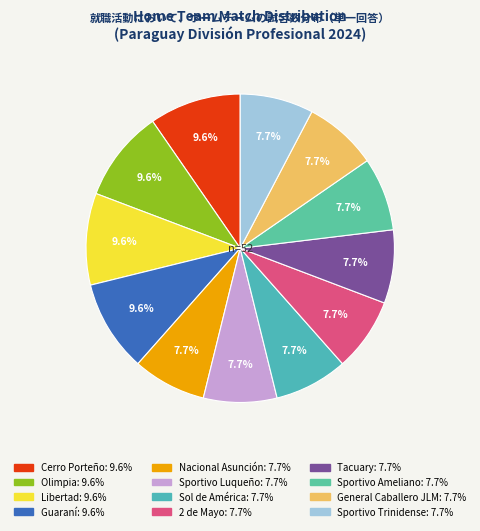

Which slice is the largest?

Cerro Porteño